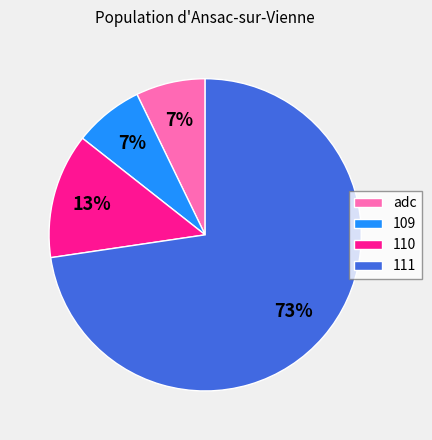

What is the largest slice in the pie chart?

111